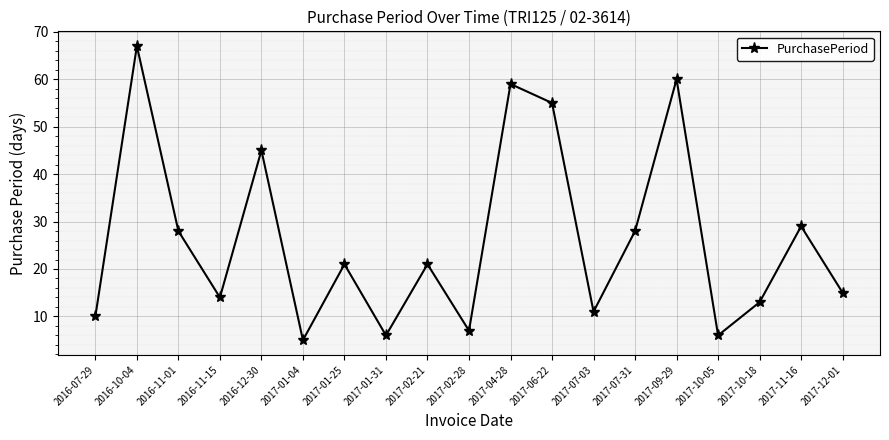

Reading left to right, what are all the values shown in this chart?

10	67	28	14	45	5	21	6	21	7	59	55	11	28	60	6	13	29	15